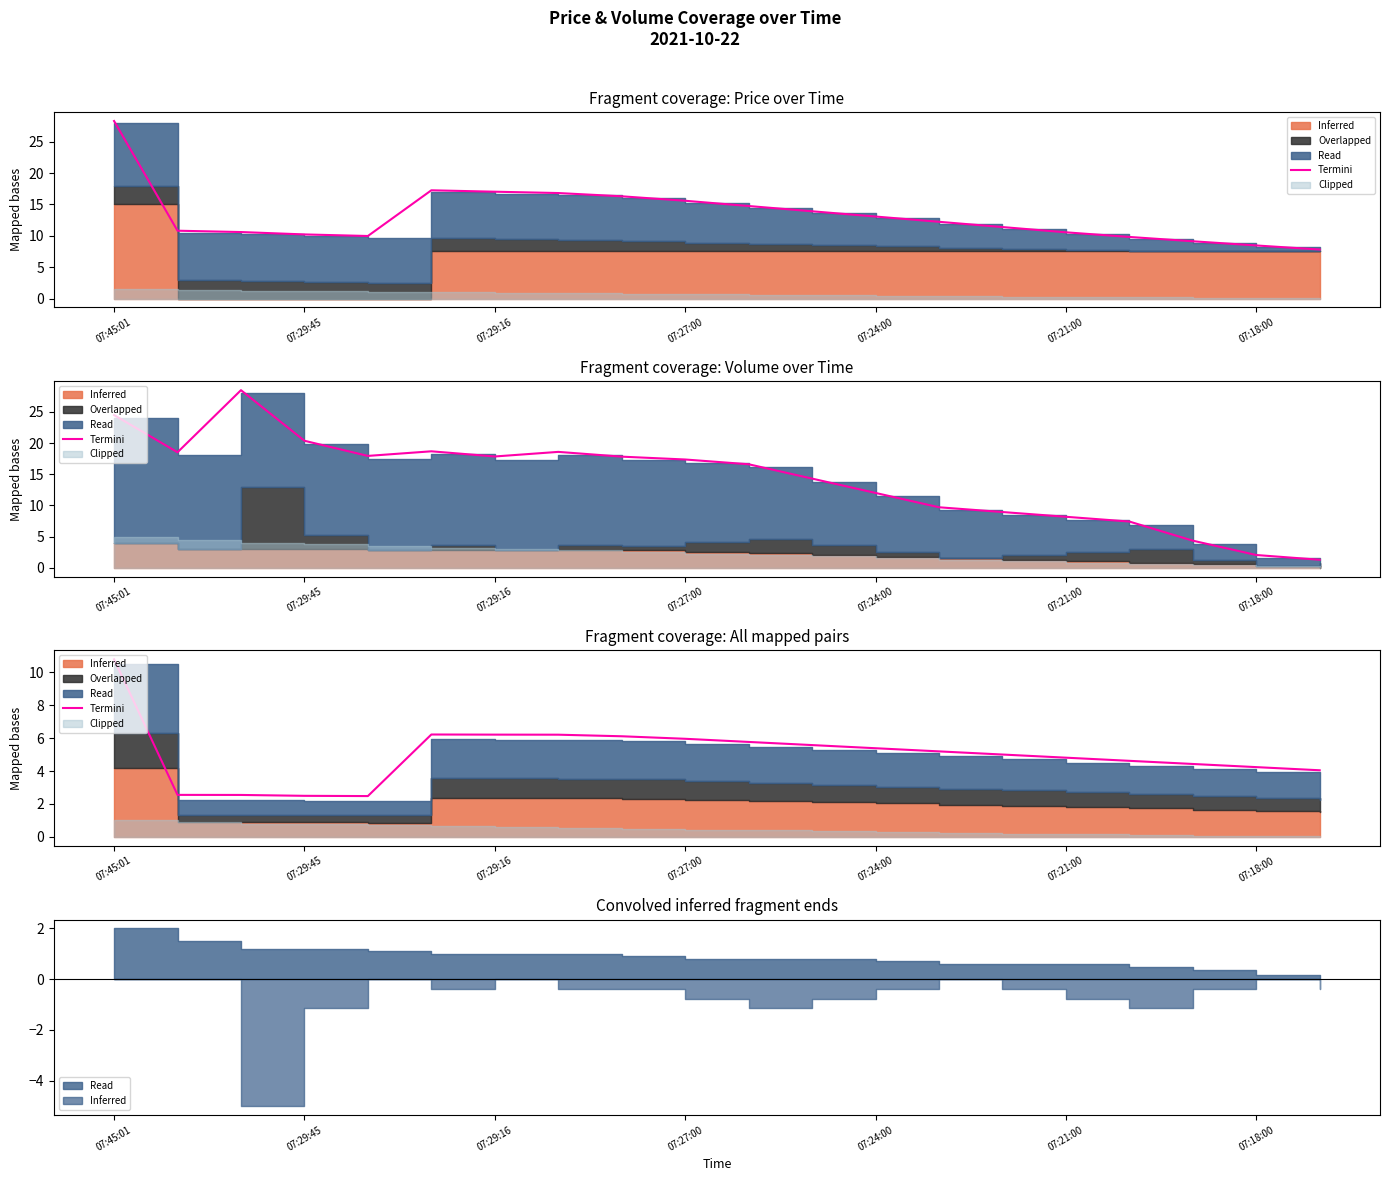

True or false: the data has more than 1 interior local peaks.

False